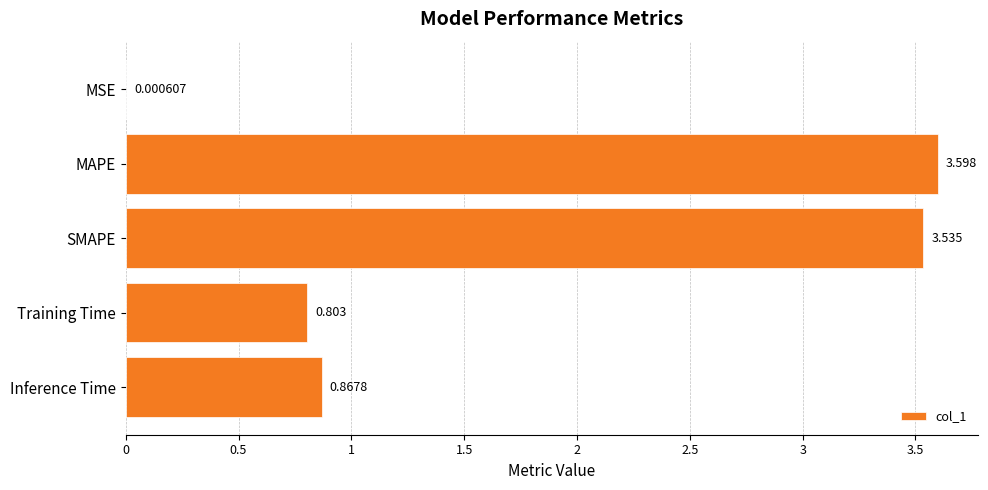

Which category has the highest value across all series?

MAPE